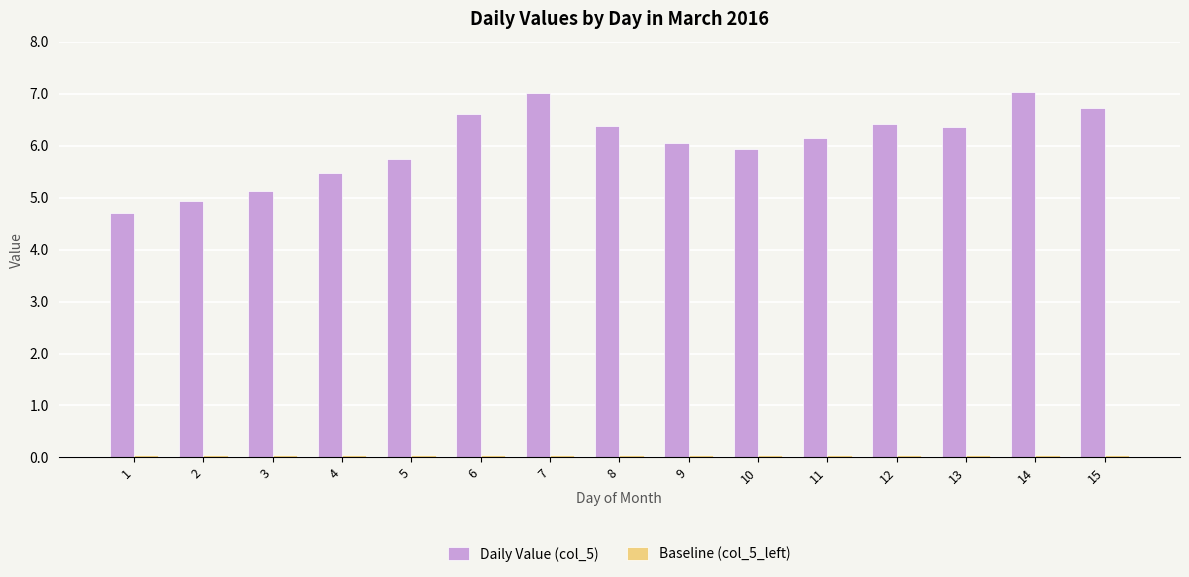

What is the spread (max minus min) of values at 5?

5.7